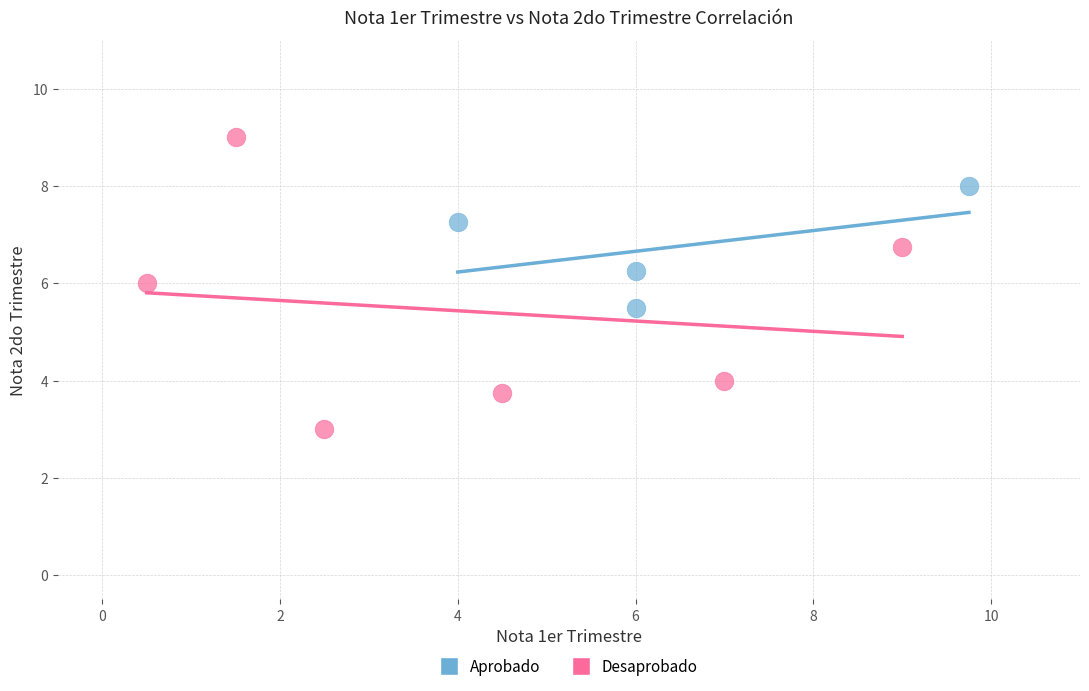

Which series contains the highest Y value?

Desaprobado